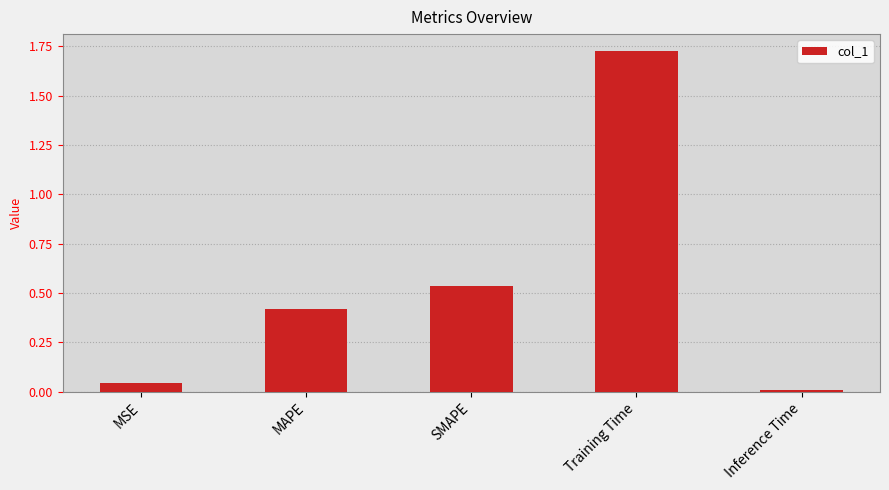

Is it true that the value at SMAPE is 0.2?

False